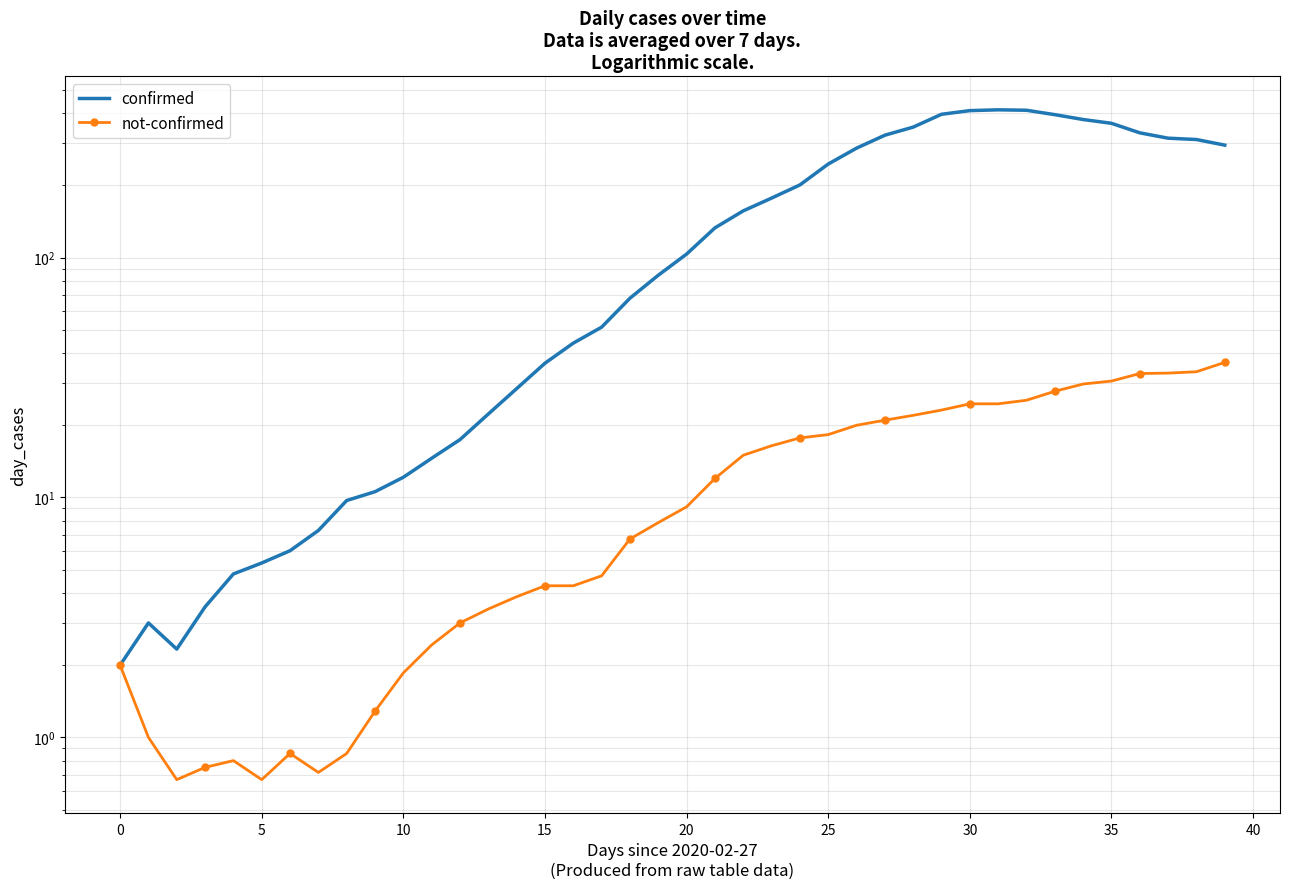

True or false: confirmed and not-confirmed intersect in this chart.

False